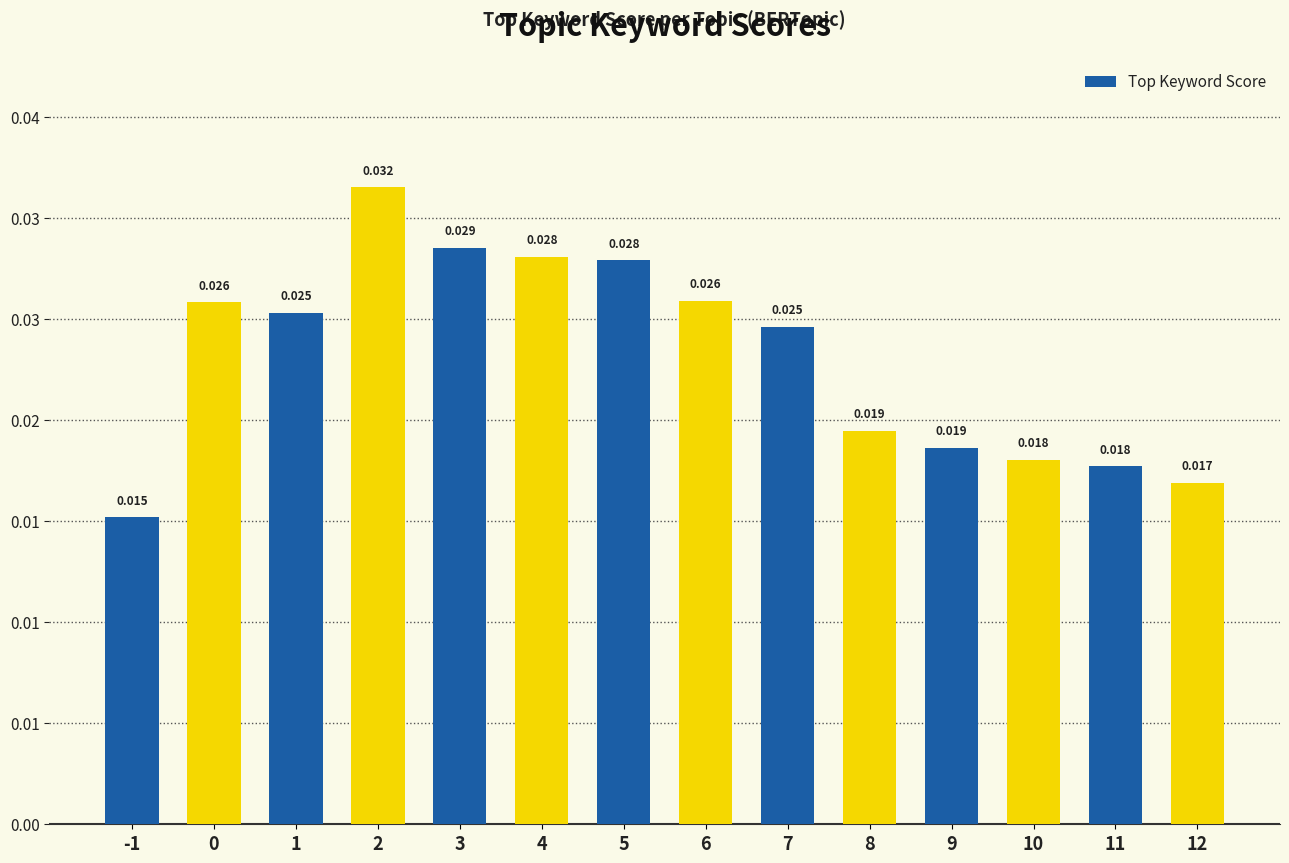

At which category does the chart reach its peak across all series?

2